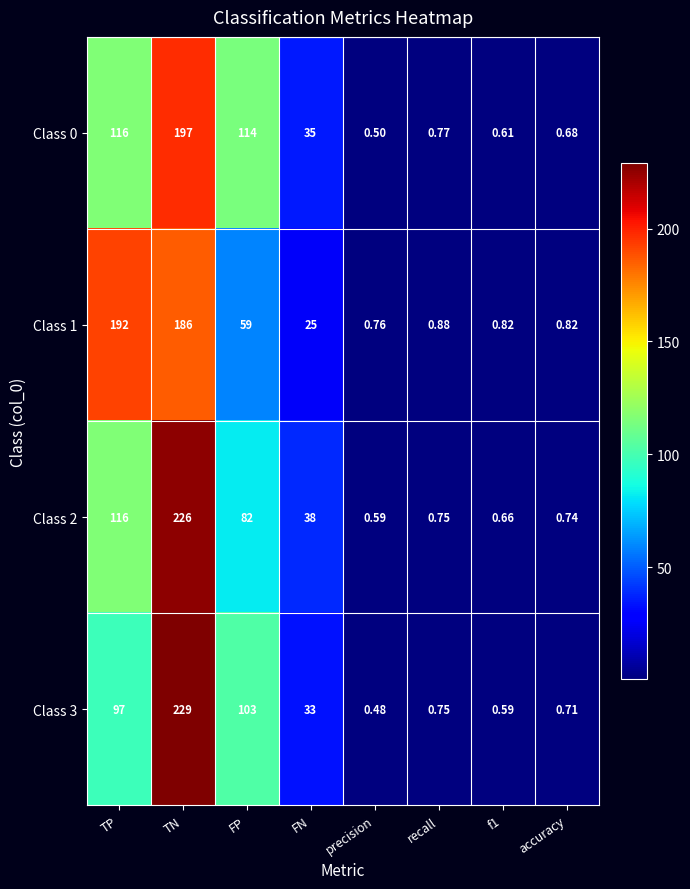

Is the value of Class 1 at FP greater than the value of Class 0 at TP?

No